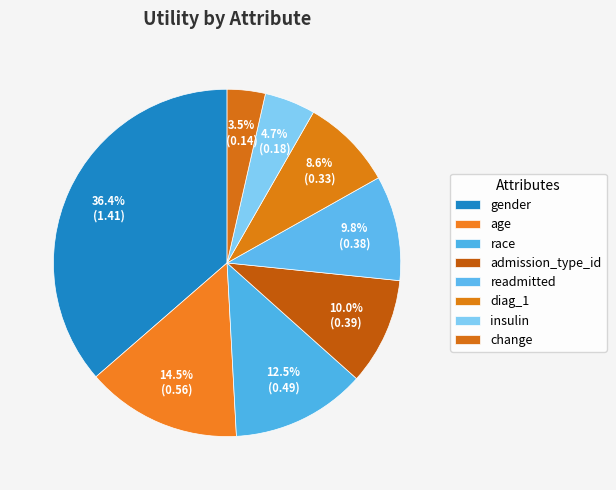

Count the number of slices in the pie.

8